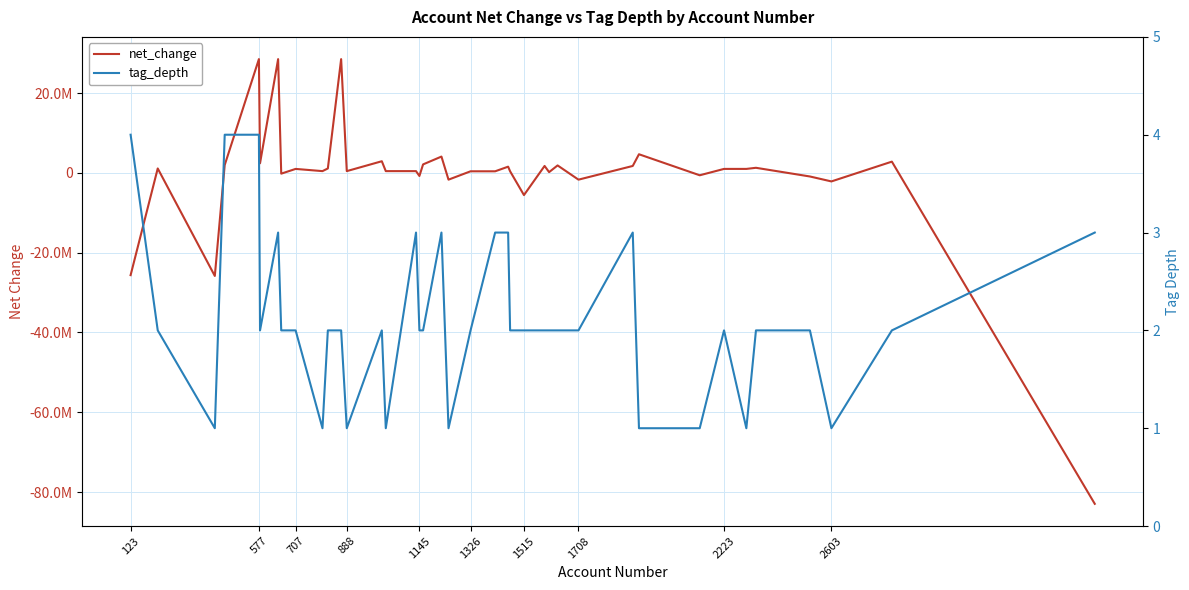

Reading left to right, list all the values displayed in this chart.

net_change: -25637000	1100000	-25840000	1966000	28502000	2399000	28502000	-203000	988000	433000	1100000	28502000	433000	2911000	433000	433000	-784000	2117000	4078000	-1705000	389000	389000	1548000	389000	-5572000	1728000	180000	1861000	-1705000	1728000	4661000	-608000	988000	988000	1267000	-911000	-2149000	2811000	-82949000
tag_depth: 4	2	1	4	4	2	3	2	2	1	2	2	1	2	1	3	2	2	3	1	2	3	3	2	2	2	2	2	2	3	1	1	2	1	2	2	1	2	3